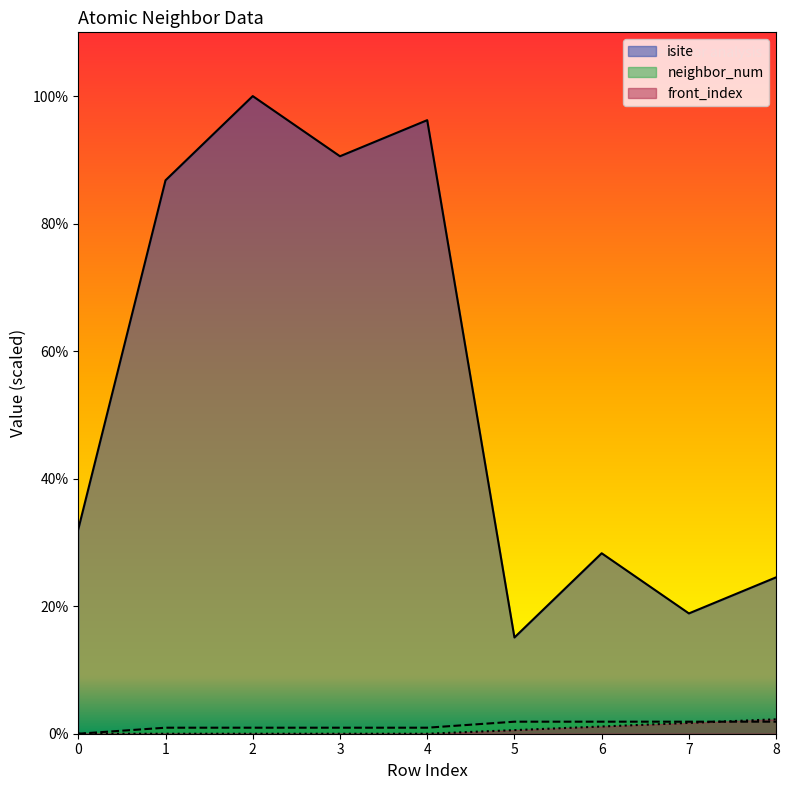

At which category is the sum across all series the highest?

2